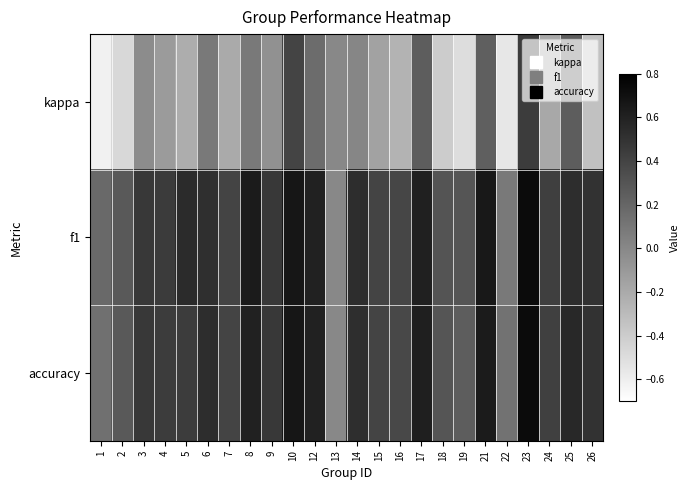

At how many categories does at least one series exceed 0?

23